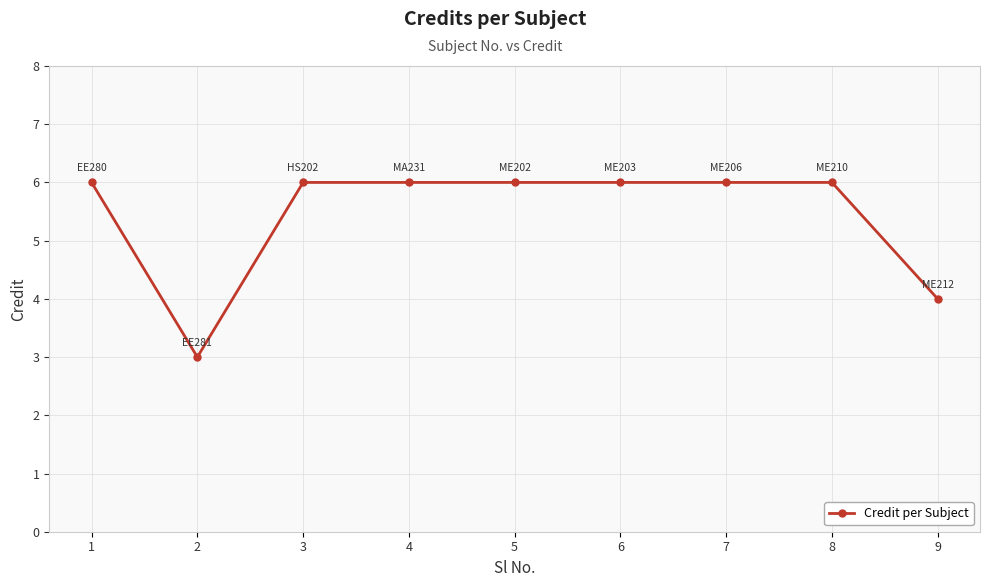

True or false: the data shows 6 at 7.

True